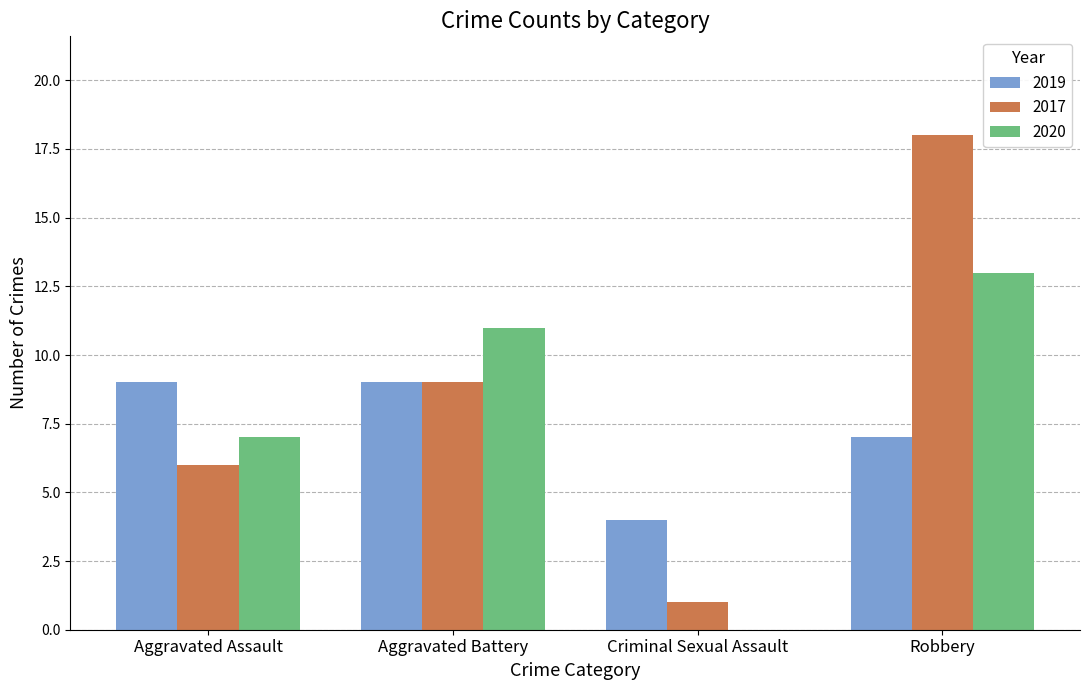

Reading right to left, list all the values displayed in this chart.

2019: 7	4	9	9
2017: 18	1	9	6
2020: 13	0	11	7